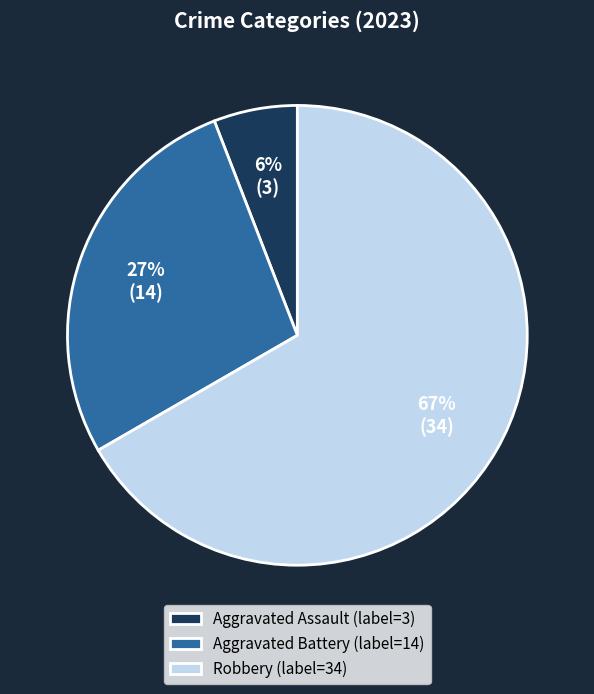

Combined, do Aggravated Battery (label=14) and Robbery (label=34) account for over 50%?

Yes